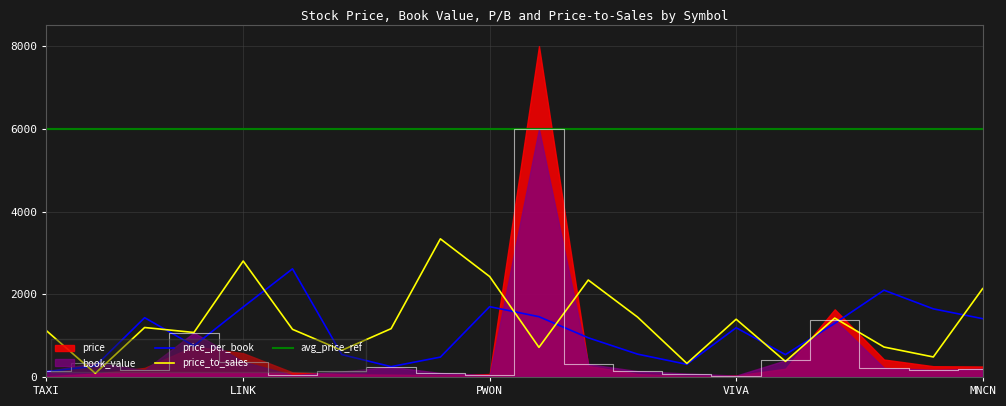

Count the number of categories in the chart.

20